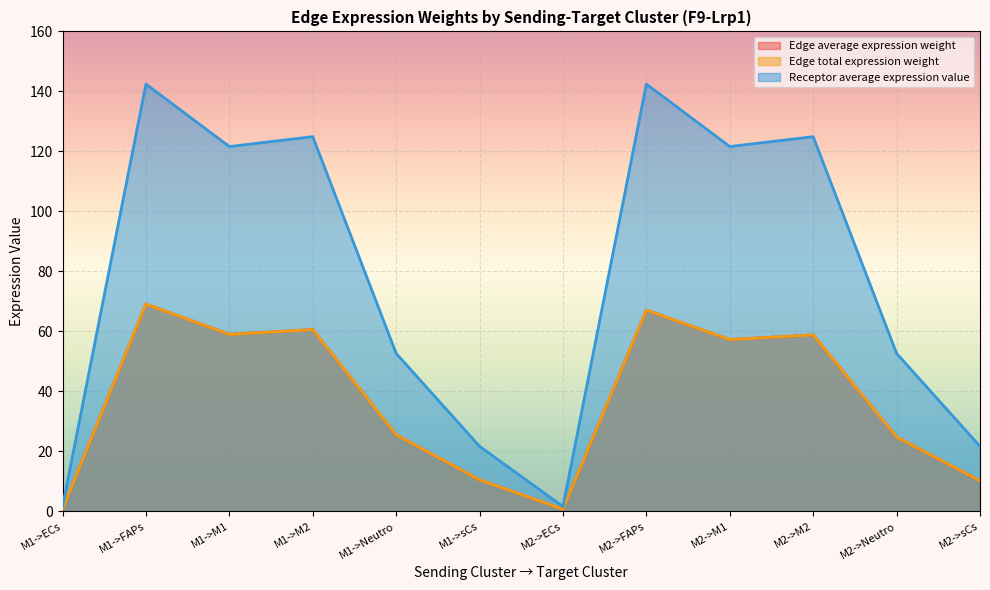

What is the difference between the maximum and minimum values in the Edge total expression weight series?

68.3